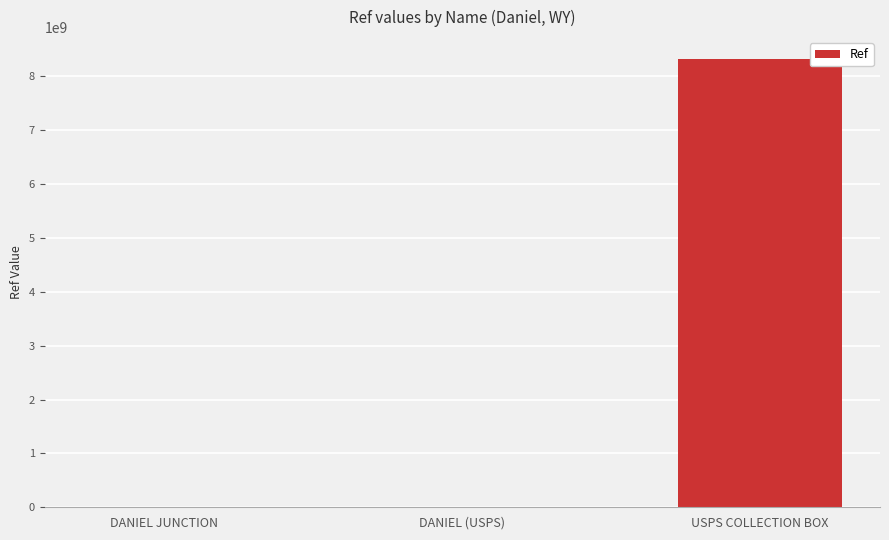

What is the sum of all values?

8313768546